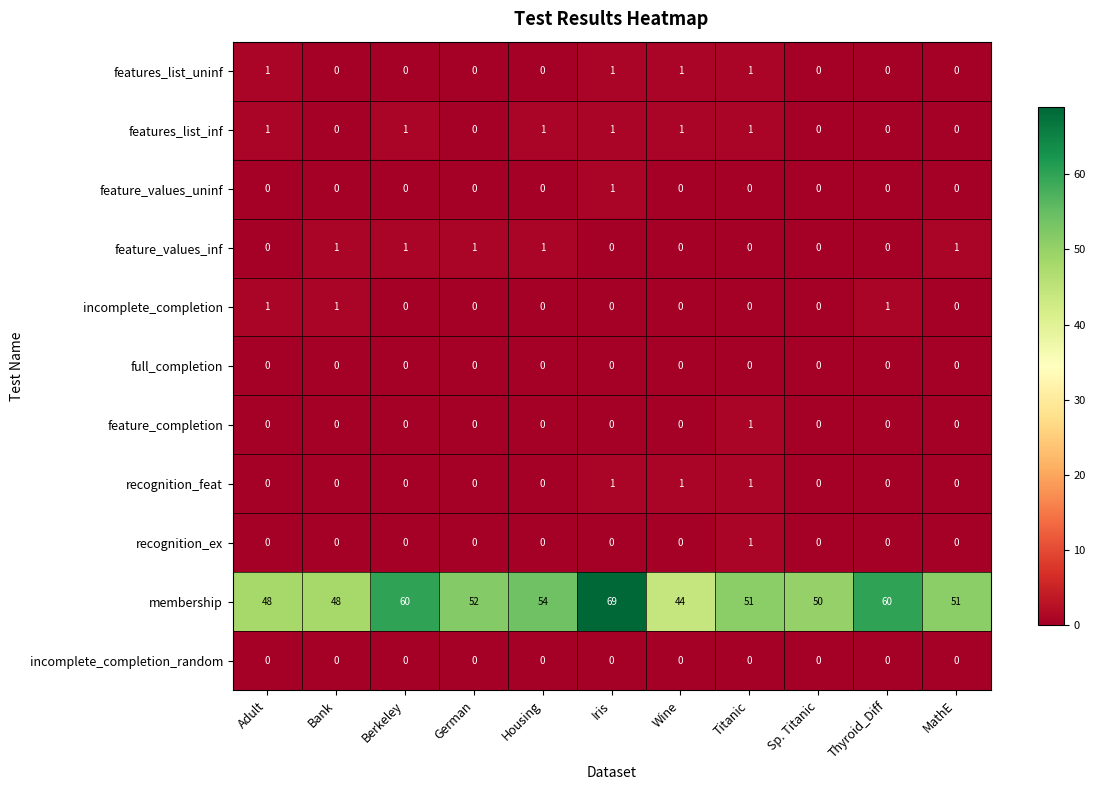

What is the greatest value displayed?

69